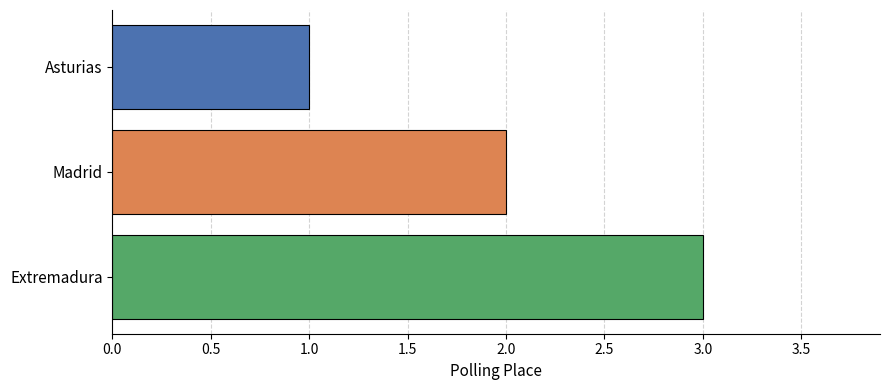

Rank the categories by value from lowest to highest.

Asturias, Madrid, Extremadura